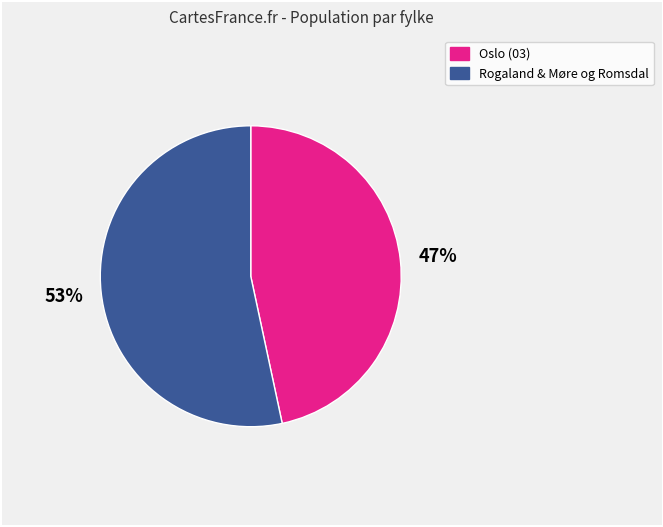

Is there any slice that represents more than half of the pie?

Yes